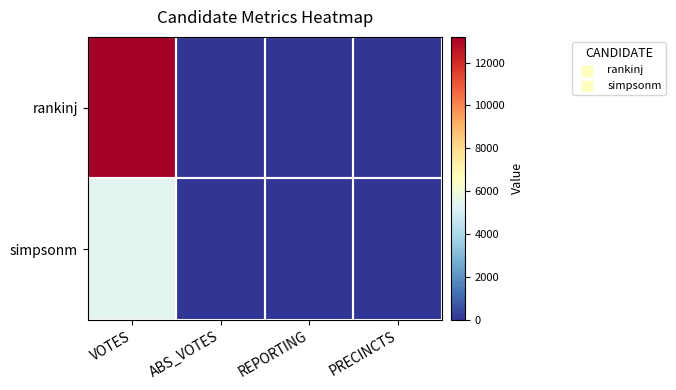

Reading left to right, transcribe all the data shown in this chart.

rankinj: VOTES=13195	ABS_VOTES=0	REPORTING=20	PRECINCTS=20
simpsonm: VOTES=5493	ABS_VOTES=0	REPORTING=20	PRECINCTS=20